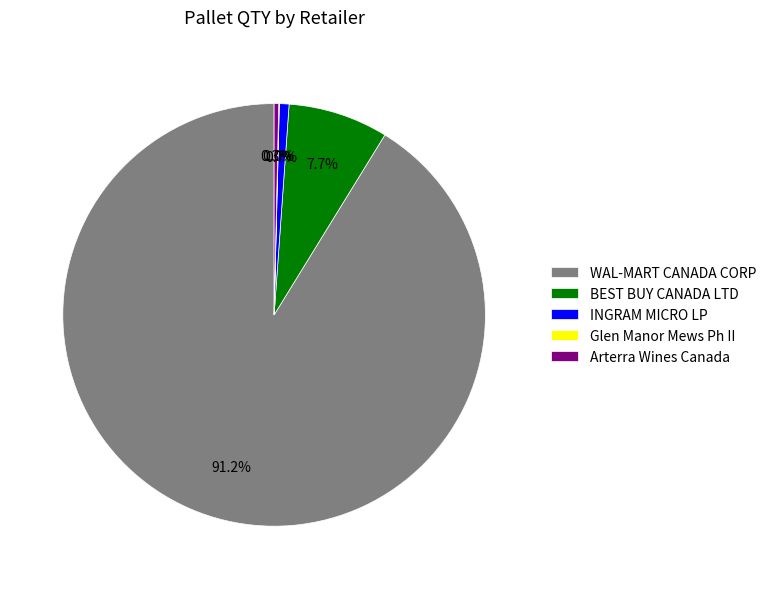

What portion of the pie excludes Arterra Wines Canada?

99.7%